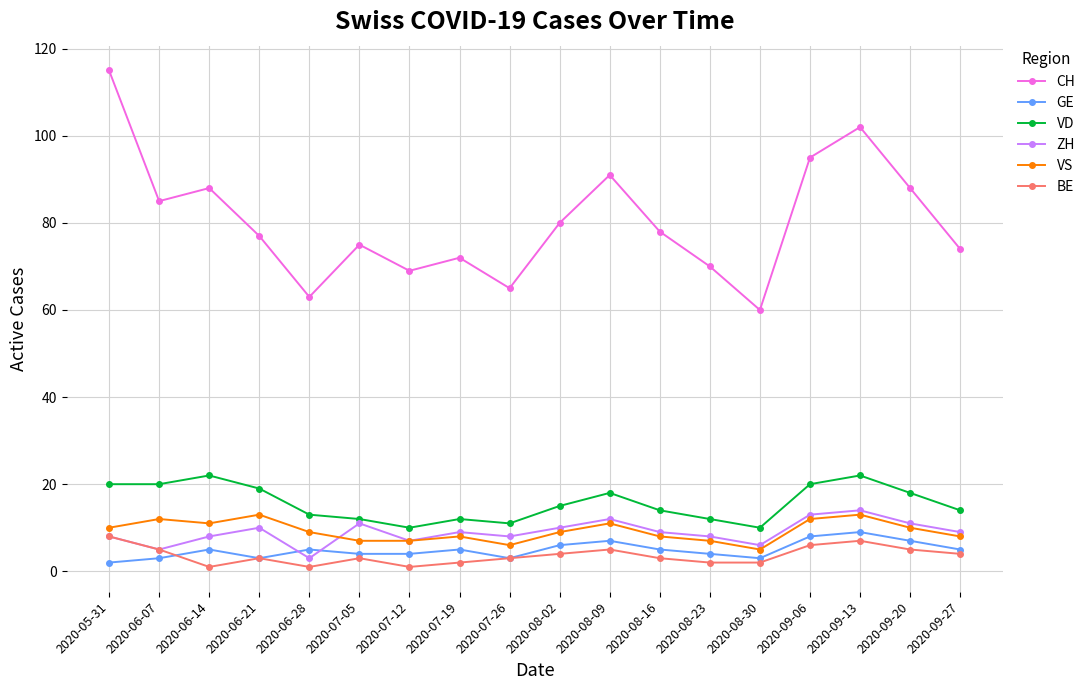

How many interior local peaks does the CH series have?

5